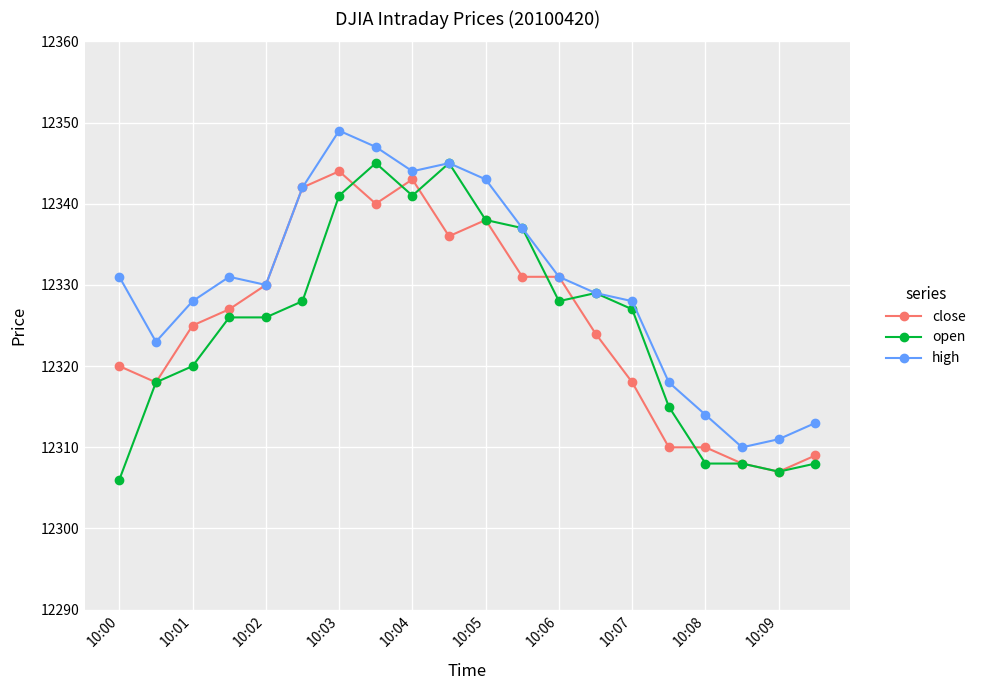

What is the value of the close point at the 19th from the left?

12307